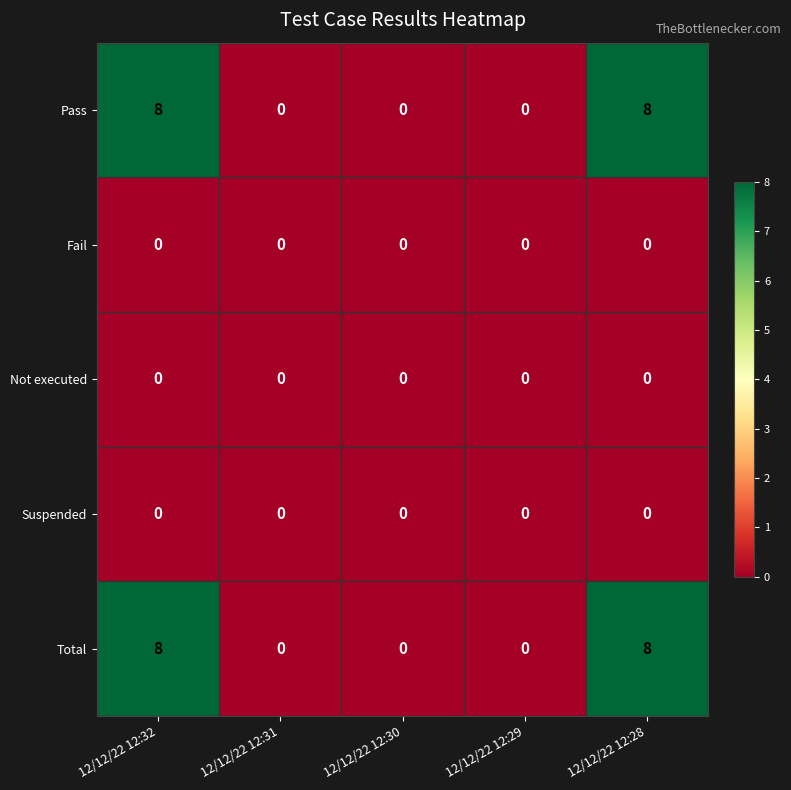

What is the spread (max minus min) of values at 12/12/22 12:32?

8